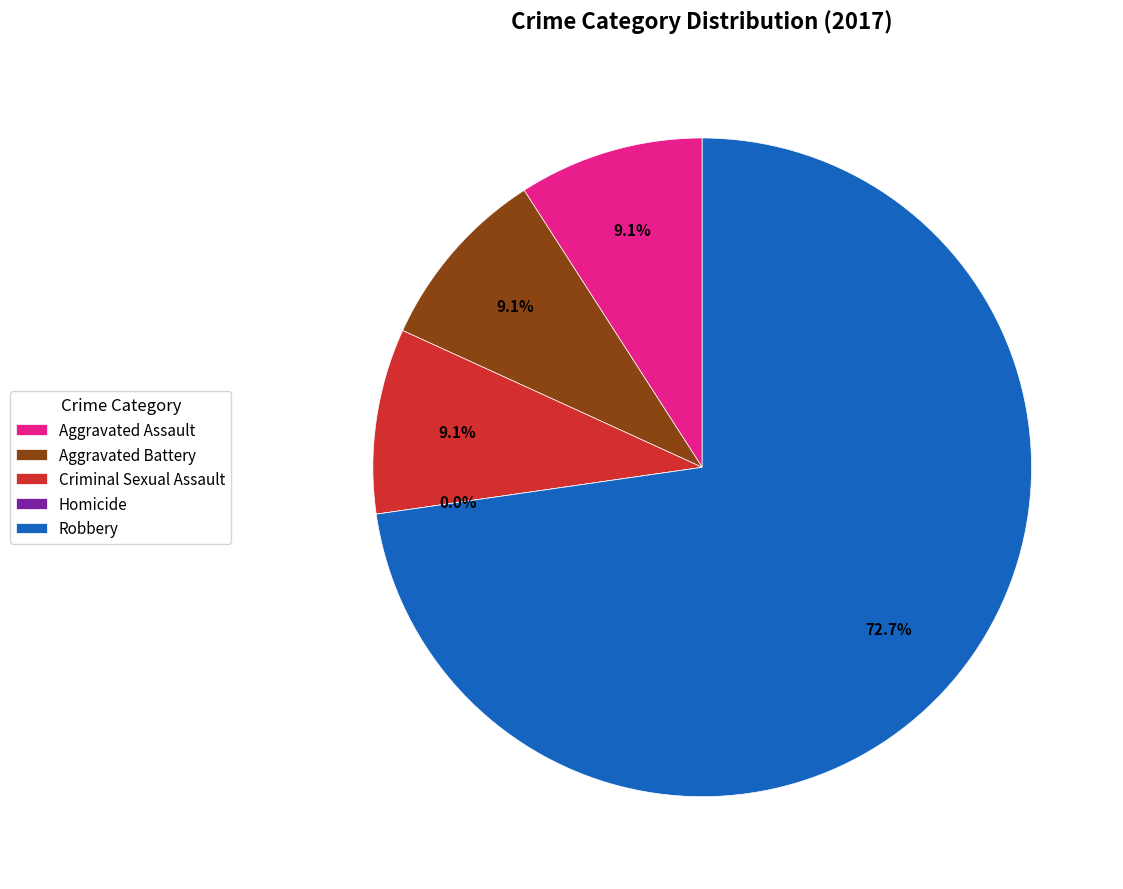

Which slice is the smallest?

Homicide